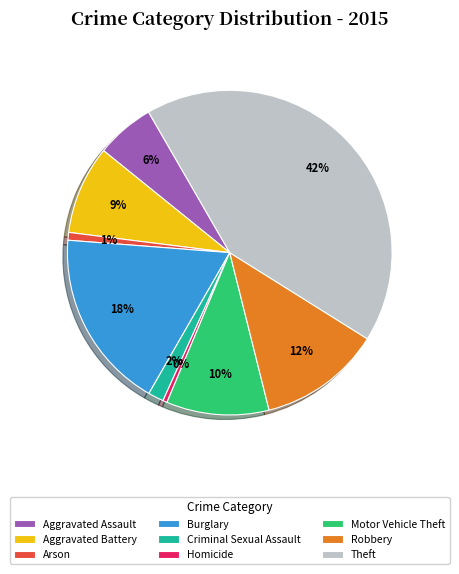

To the nearest percent, what is the difference between the largest and smallest slice percentages?

42%